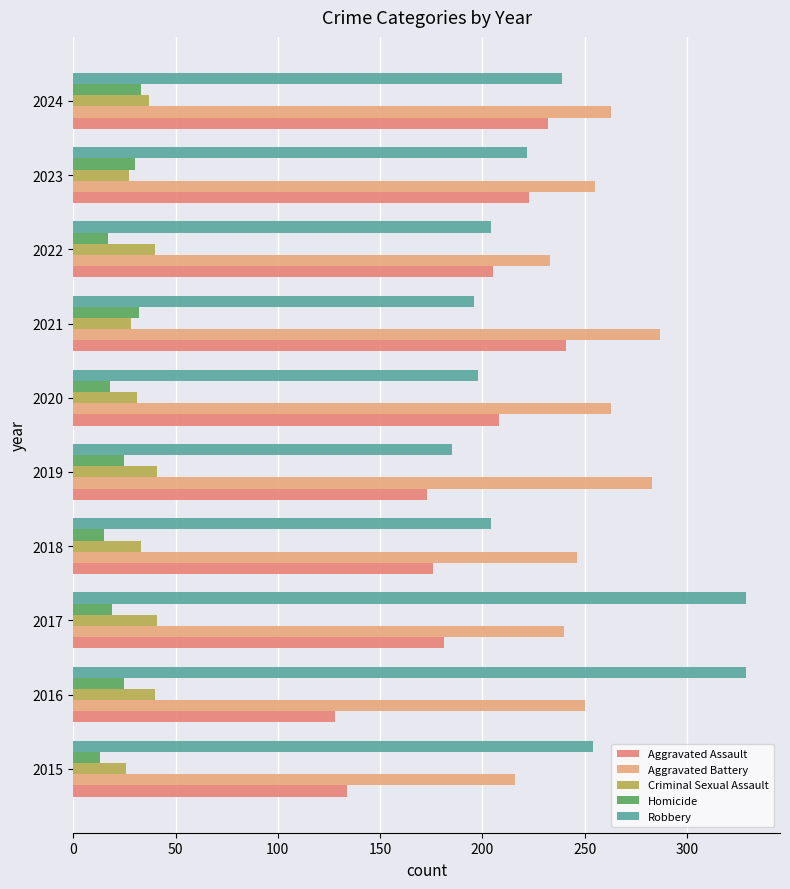

What is the minimum value for Aggravated Assault?

128